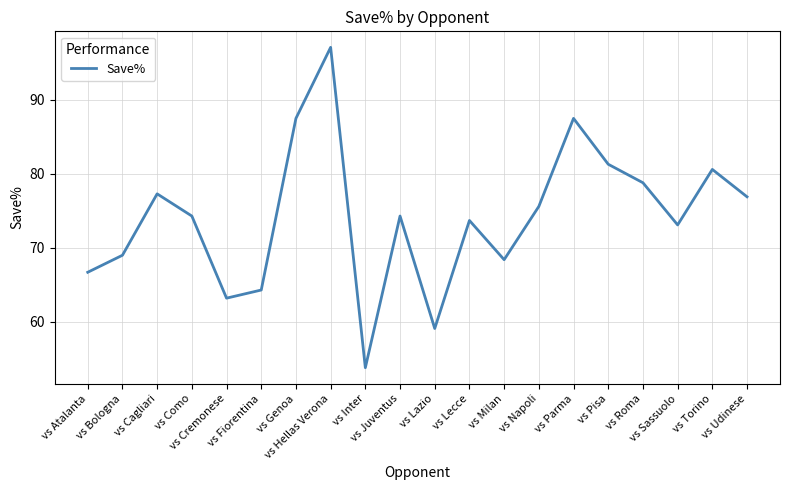

Count the number of values greater than 74.

11